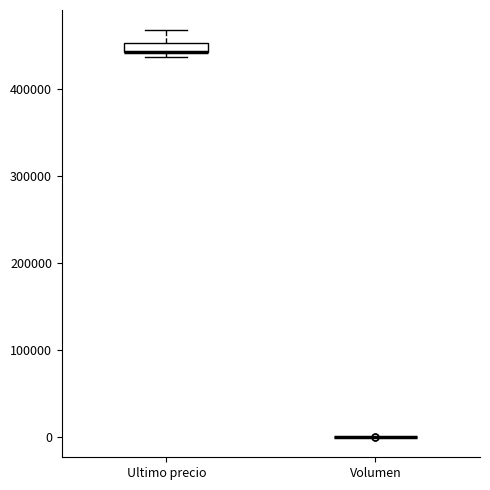

Comparing the boxes themselves (not the whiskers), which one is the tallest?

Ultimo precio